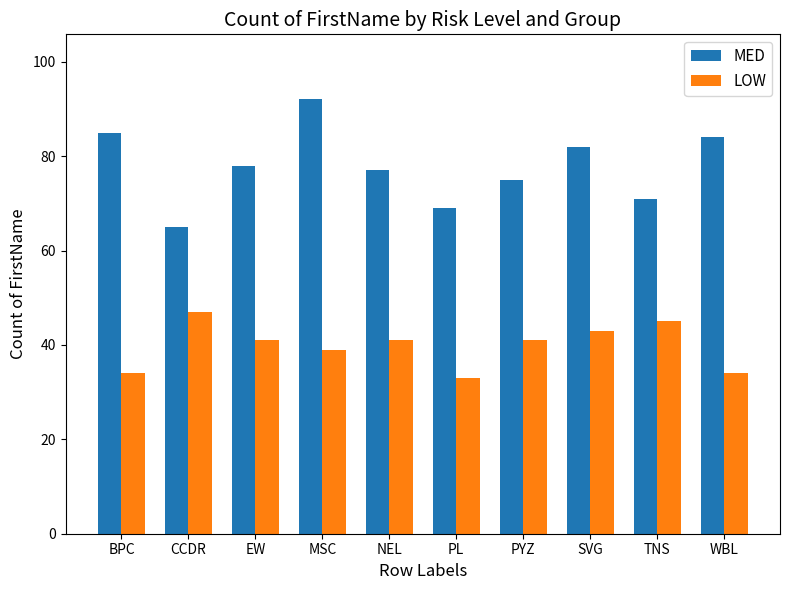

Reading right to left, extract all data points from this chart.

MED: 84	71	82	75	69	77	92	78	65	85
LOW: 34	45	43	41	33	41	39	41	47	34